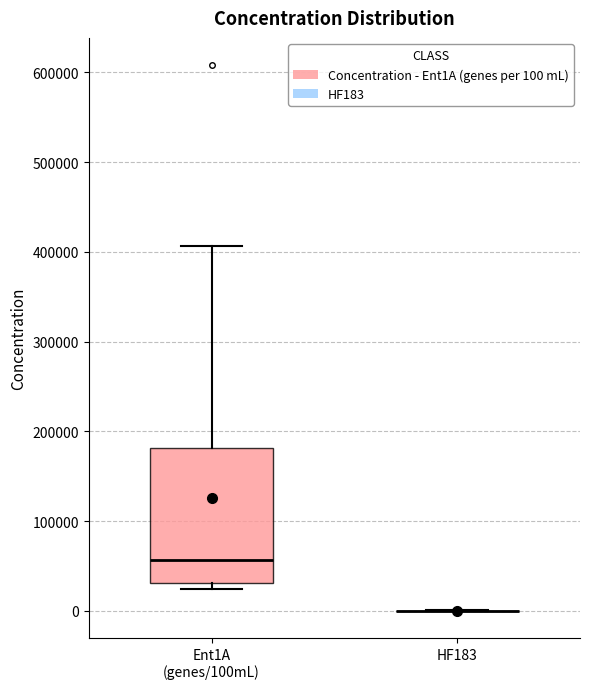

Reading left to right, read every box against the y-axis: the position of its median line, the range the box covers, and the ends of its whiskers. The values are not printed on the chart, so give them approximately, as read against the axis.

Ent1A (genes/100mL): median 60000, box 30000 to 180000, whiskers 20000 to 410000
HF183: box collapsed to a line at 0, whiskers 0 to 0